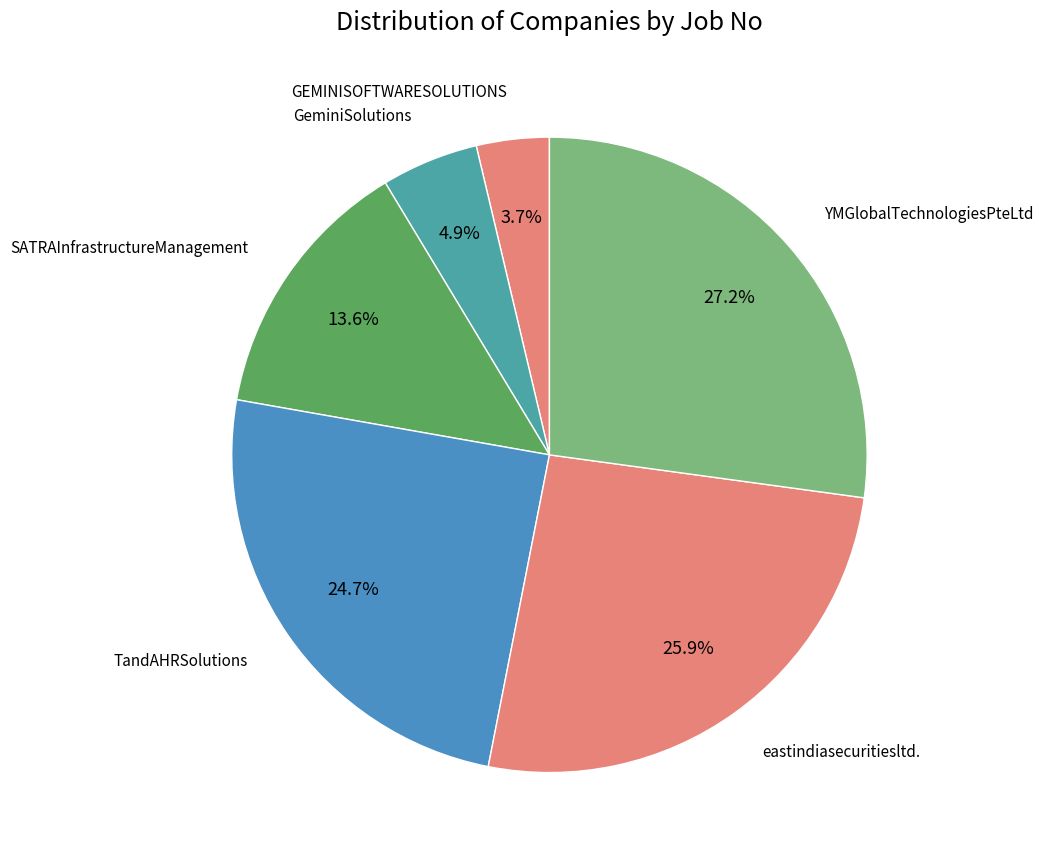

Is there any slice that represents more than half of the pie?

No